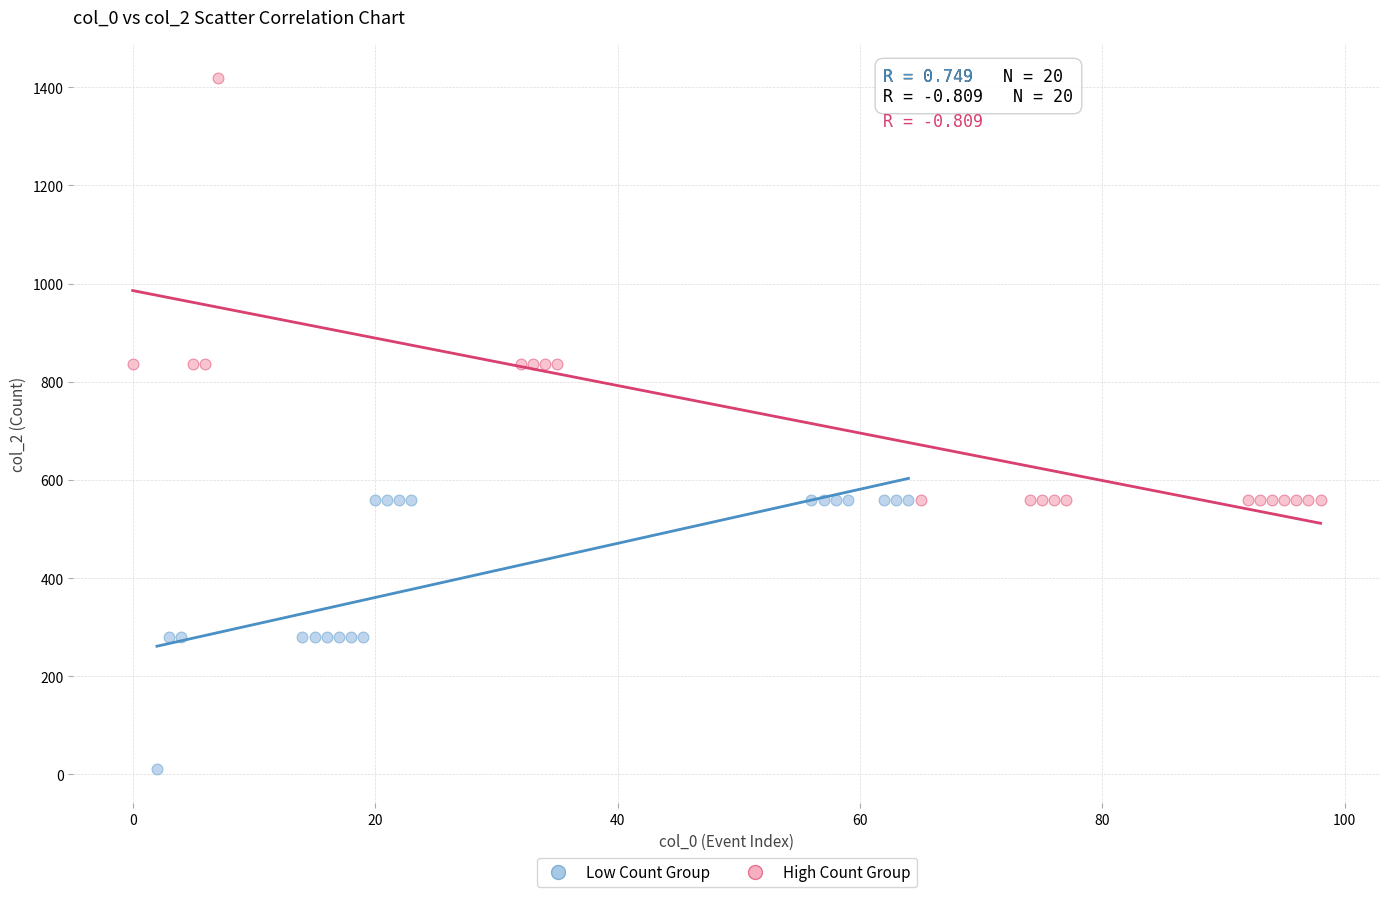

Which series has the largest Y range (max minus min)?

High Count Group